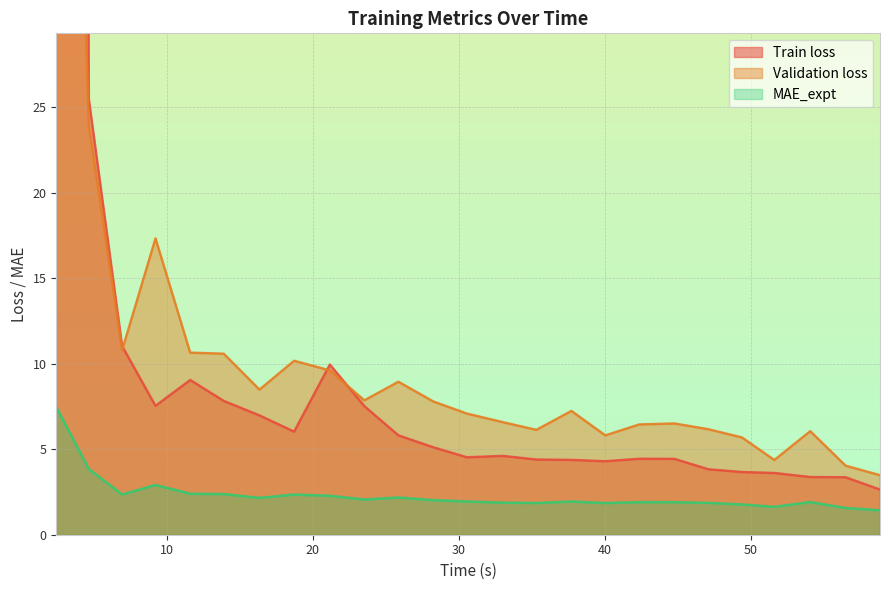

What is the maximum value for MAE_expt?

7.5